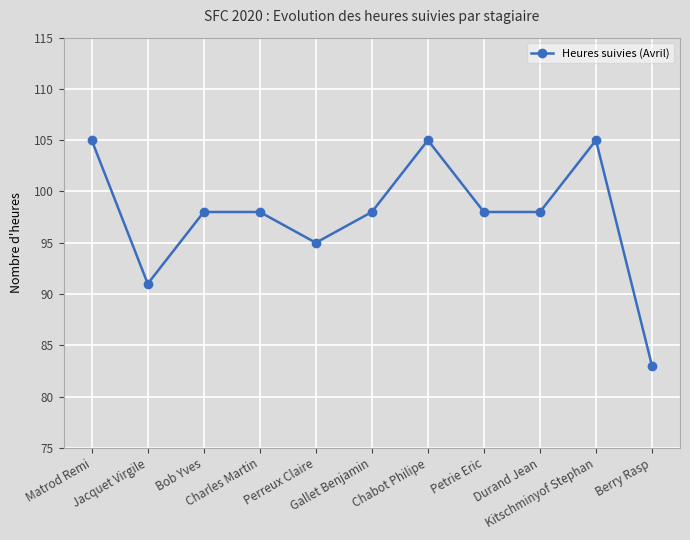

True or false: the data shows 105 at Kitschminyof Stephan.

True